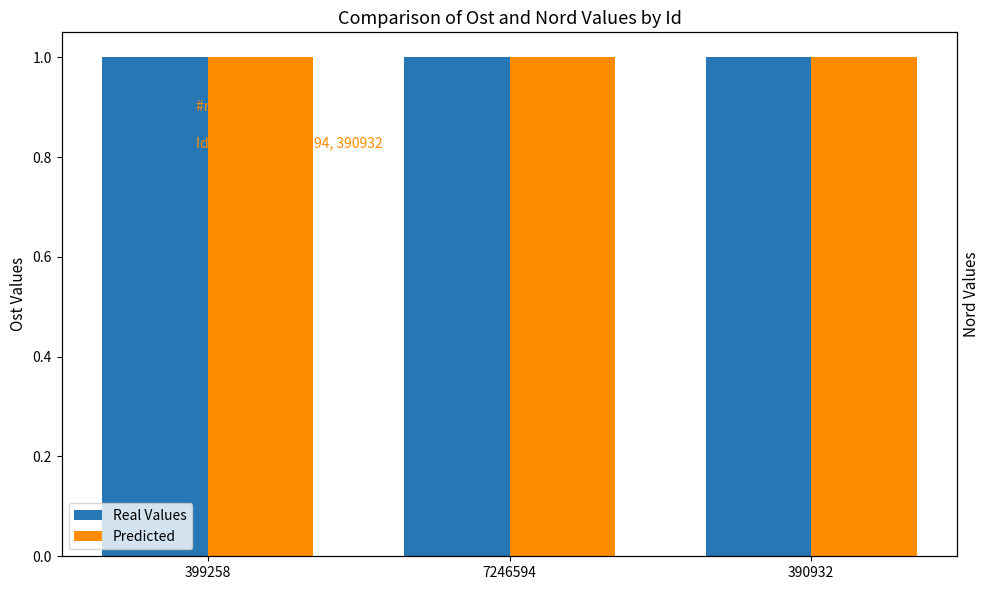

Does the chart contain any negative values?

No